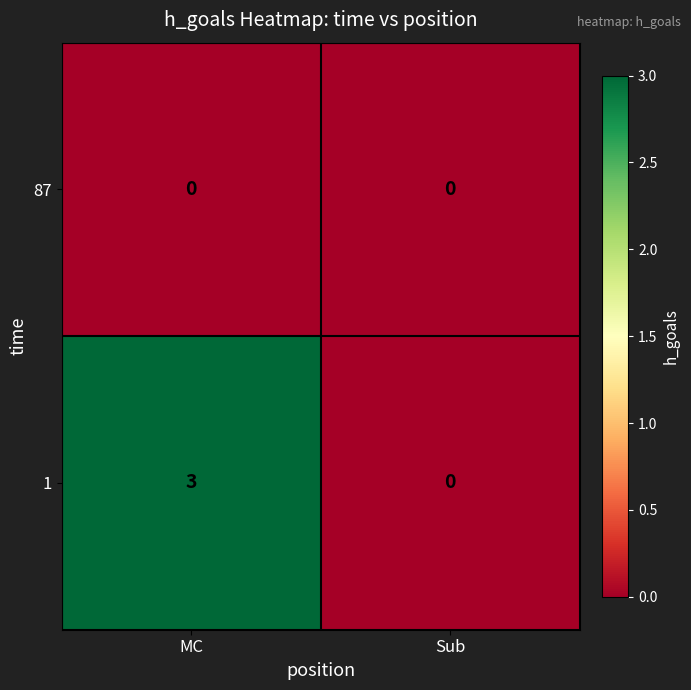

Which series changed the most between MC and Sub?

1